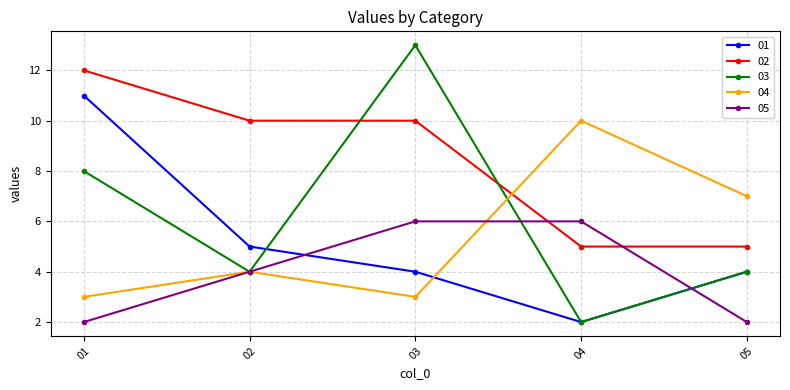

At how many categories does at least one series exceed 2?

5